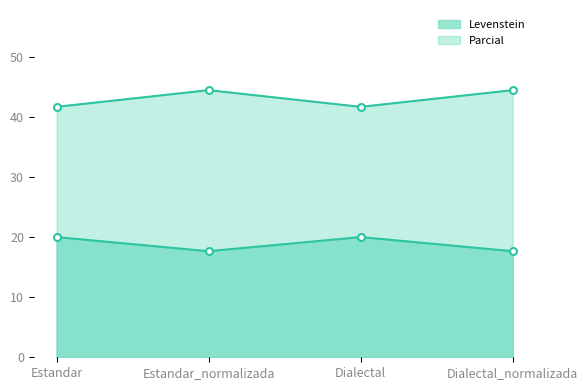

The value of Parcial at Dialectal_normalizada is 44.4. True or false?

True